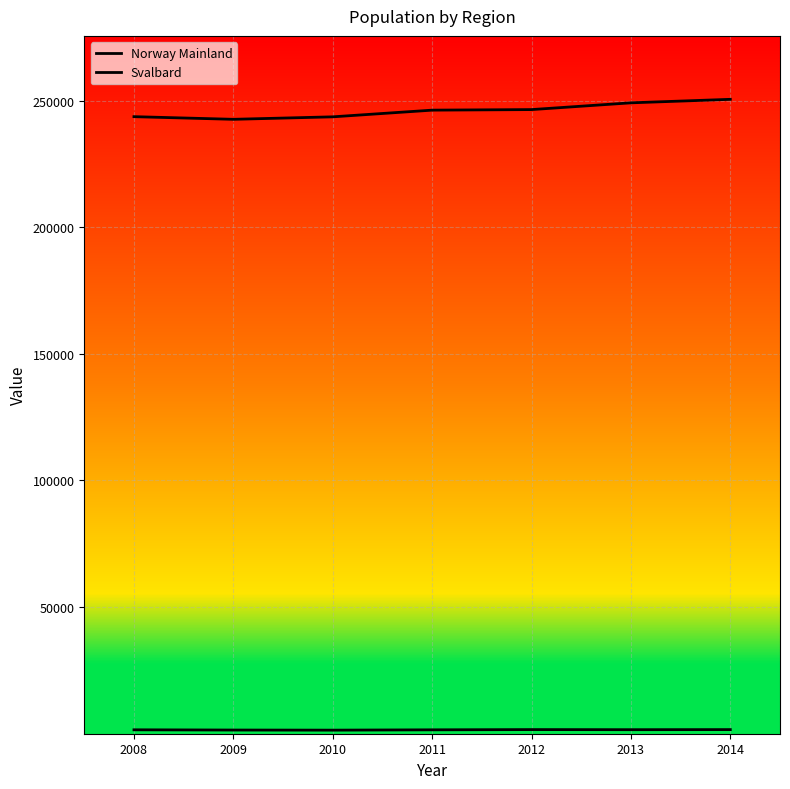

Which has a higher value, 2008 or 2012?

2012